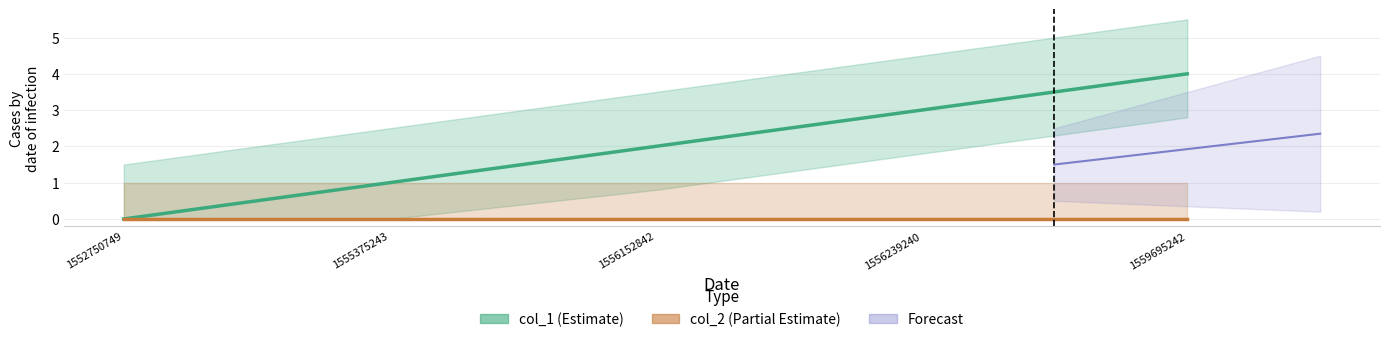

Rank the categories by value from highest to lowest.

1559695242, 1556239240, 1556152842, 1555375243, 1552750749